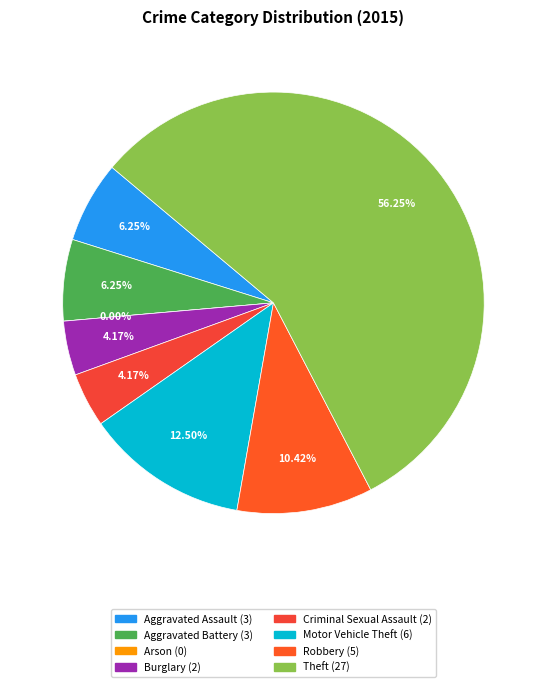

Combined, do Theft and Burglary account for over 50%?

Yes